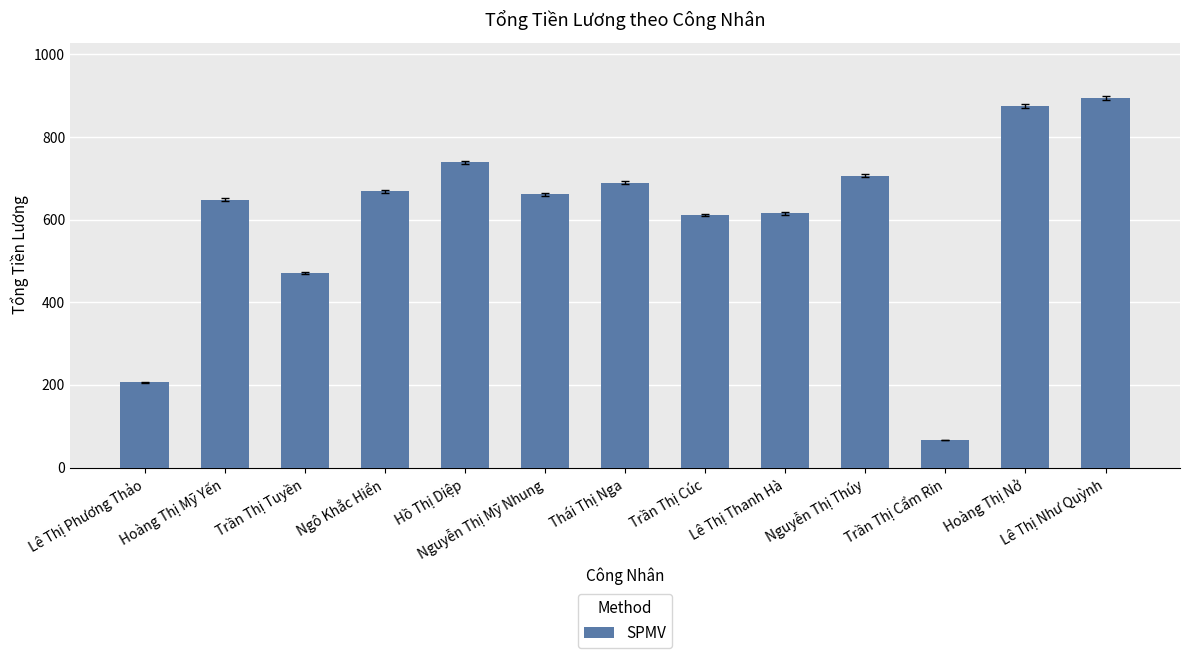

Where is the data nearest to the value 480?

Trần Thị Tuyền